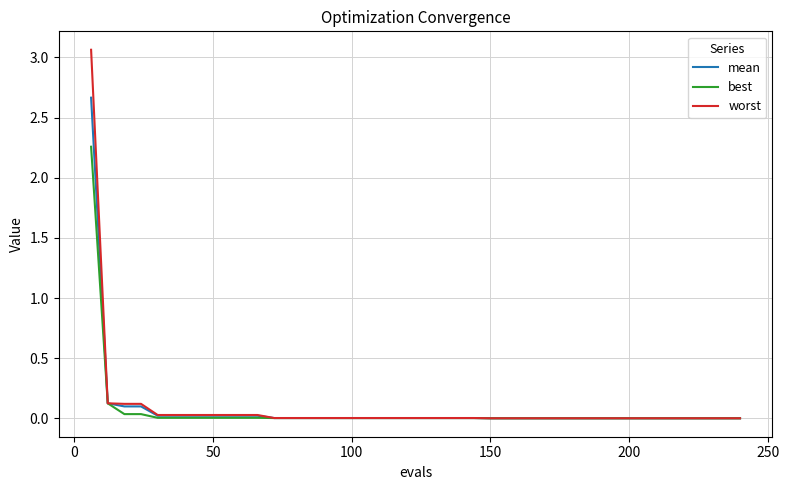

Rank the series by their maximum value, from highest to lowest.

worst, mean, best